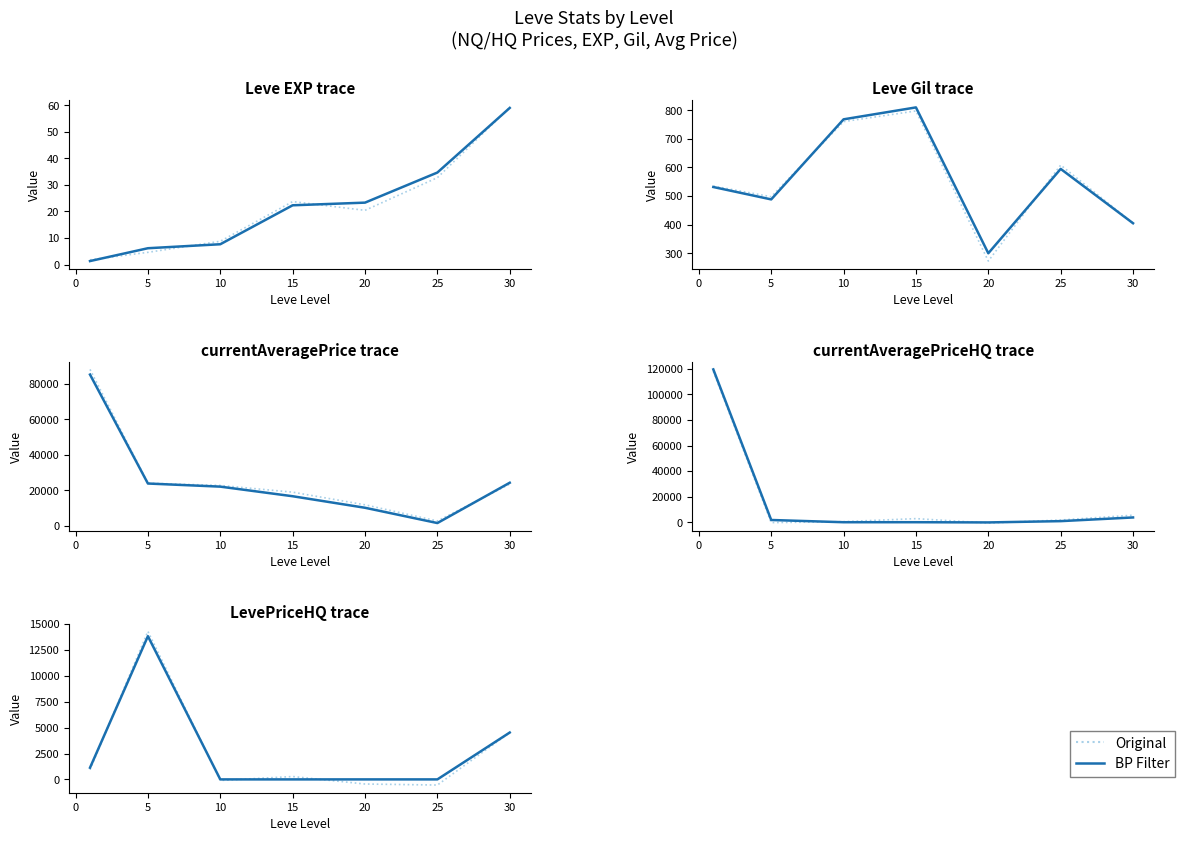

Count the number of categories in the chart.

7